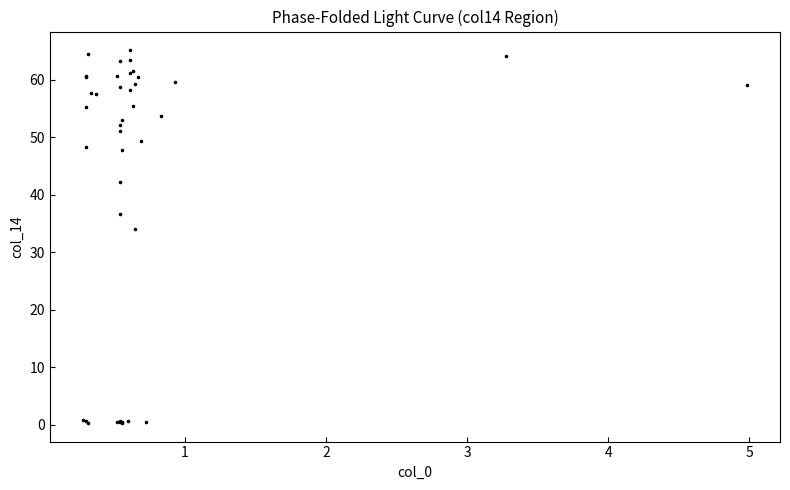

What Y value in the scatter plot is closest to 32?

34.0